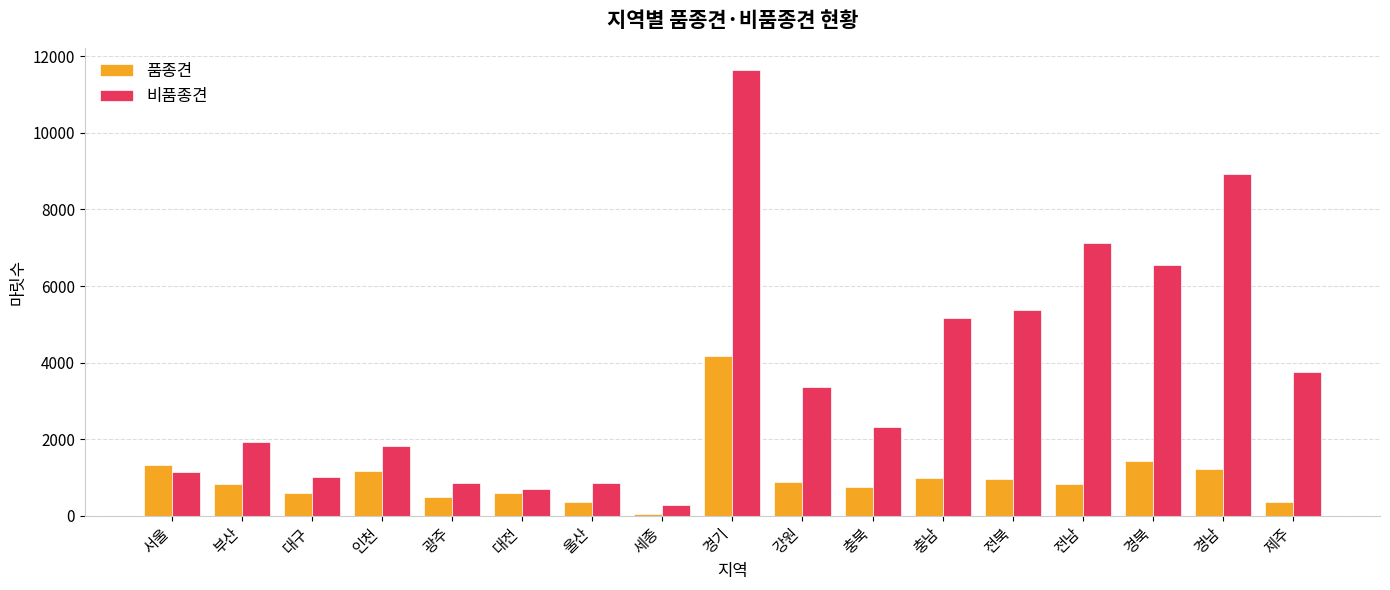

Is it true that 비품종견 equals 6217 at 경남?

False